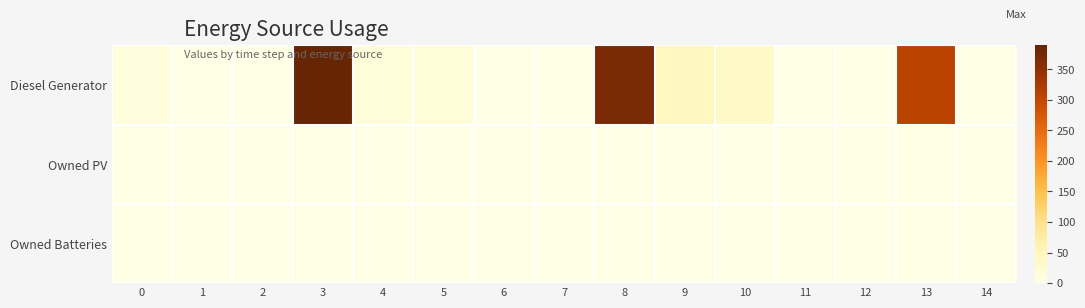

Reading left to right, what are all the values shown in this chart?

Diesel Generator: 0=11	1=0	2=0	3=389	4=15	5=16	6=0	7=0	8=369	9=46	10=35	11=0	12=0	13=308	14=0
Owned PV: 0=0	1=0	2=0	3=0	4=0	5=0	6=0	7=0	8=0	9=0	10=0	11=0	12=0	13=0	14=0
Owned Batteries: 0=0	1=0	2=0	3=0	4=0	5=0	6=0	7=0	8=0	9=0	10=0	11=0	12=0	13=0	14=0